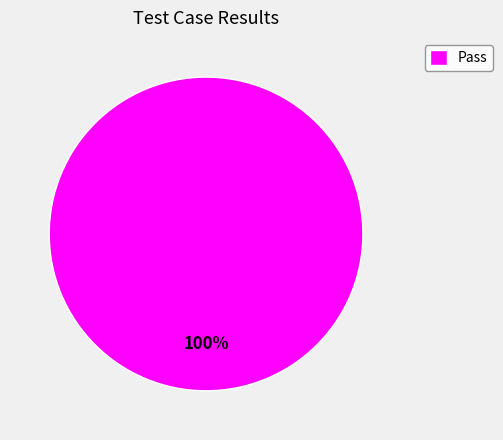

What is the majority slice?

Pass